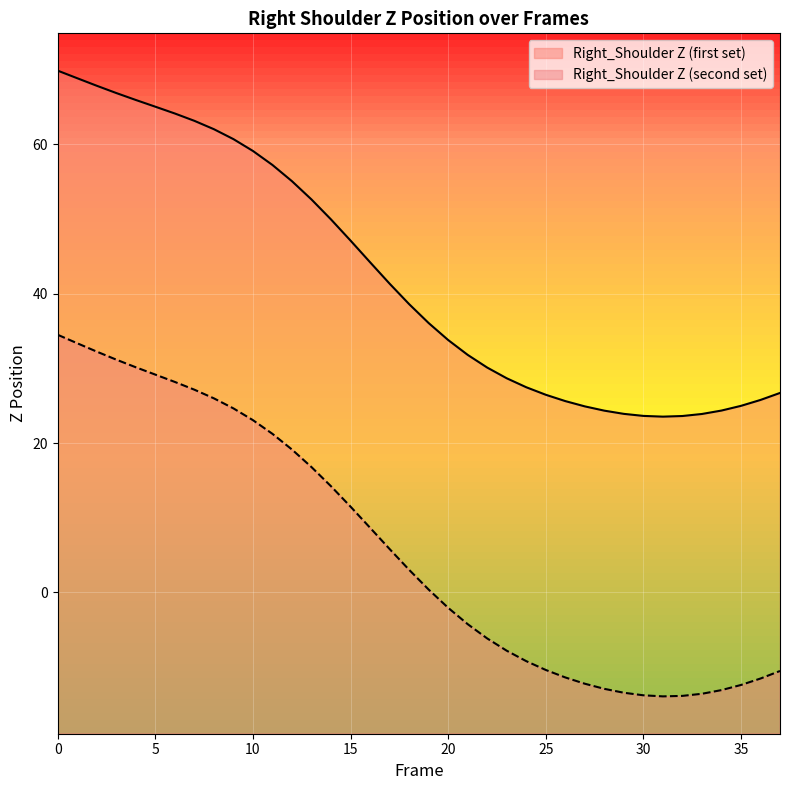

What is the approximate value of Right_Shoulder Z (first set) at 22?

30.1